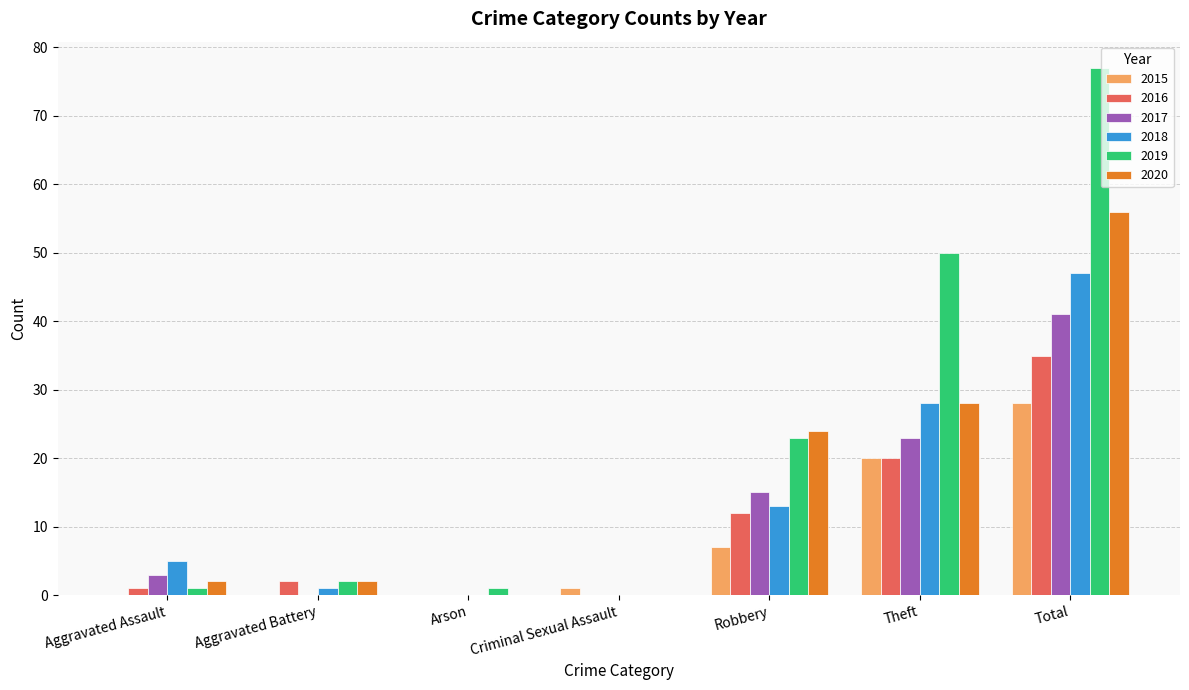

What are all the series names shown in the legend?

2015, 2016, 2017, 2018, 2019, 2020